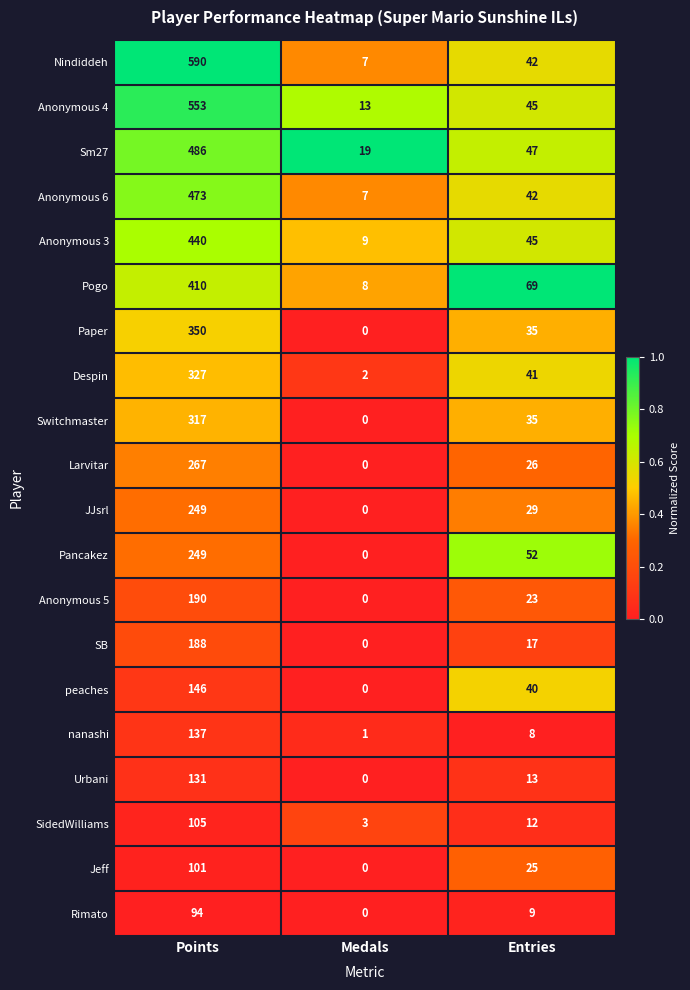

What is the sum of all SB values?

205